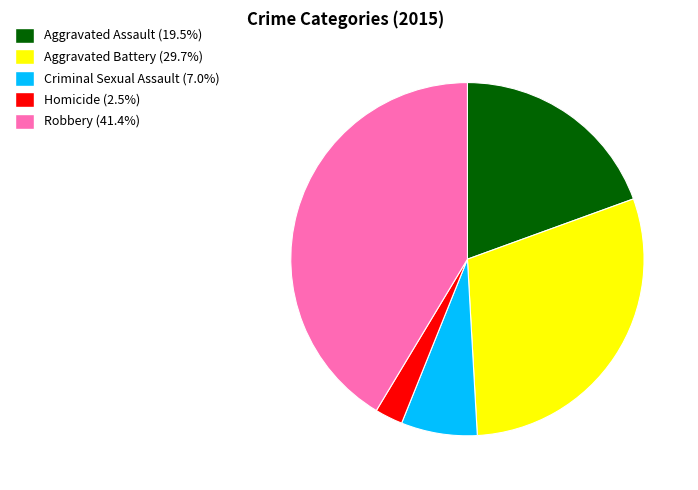

Is there any slice that represents more than half of the pie?

No